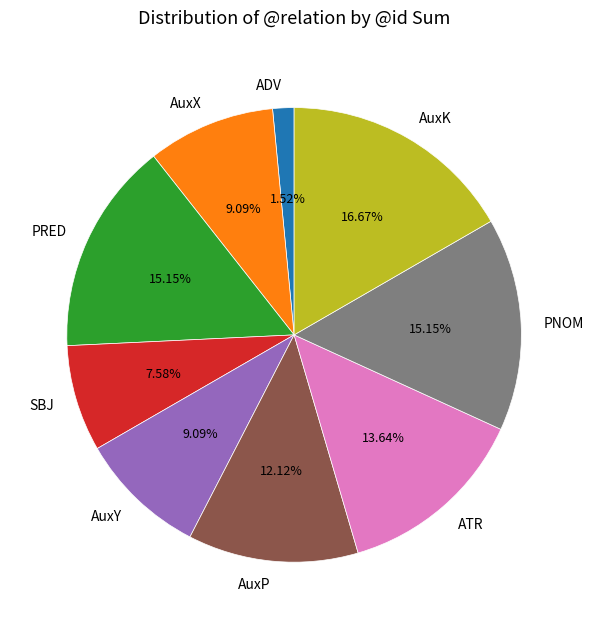

Between AuxX and AuxP, which is larger?

AuxP